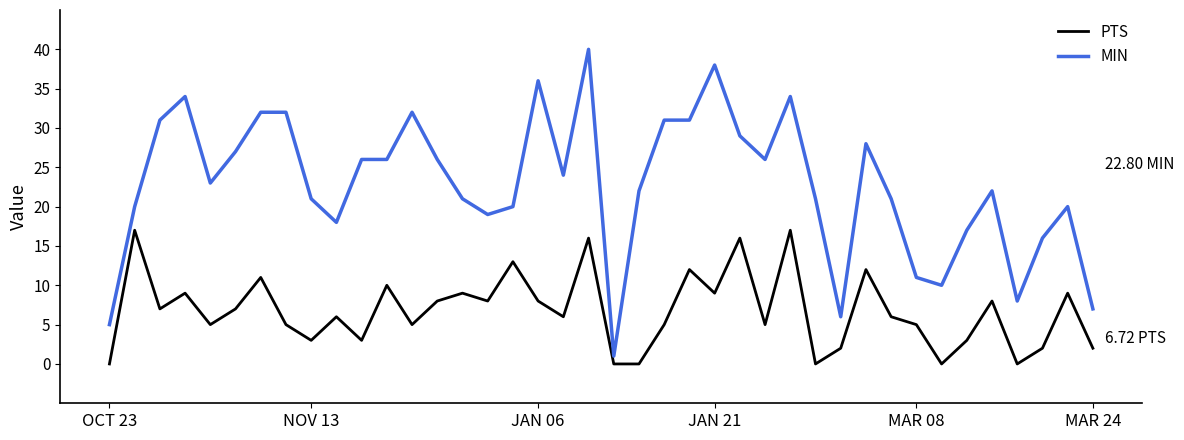

Which series has the largest total across all categories?

MIN